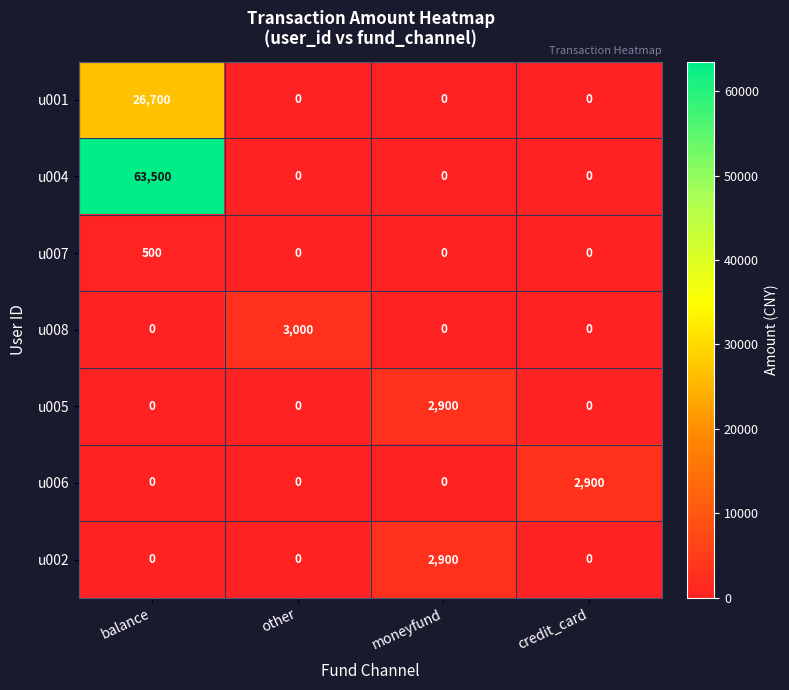

Which series has the widest spread of values?

u004